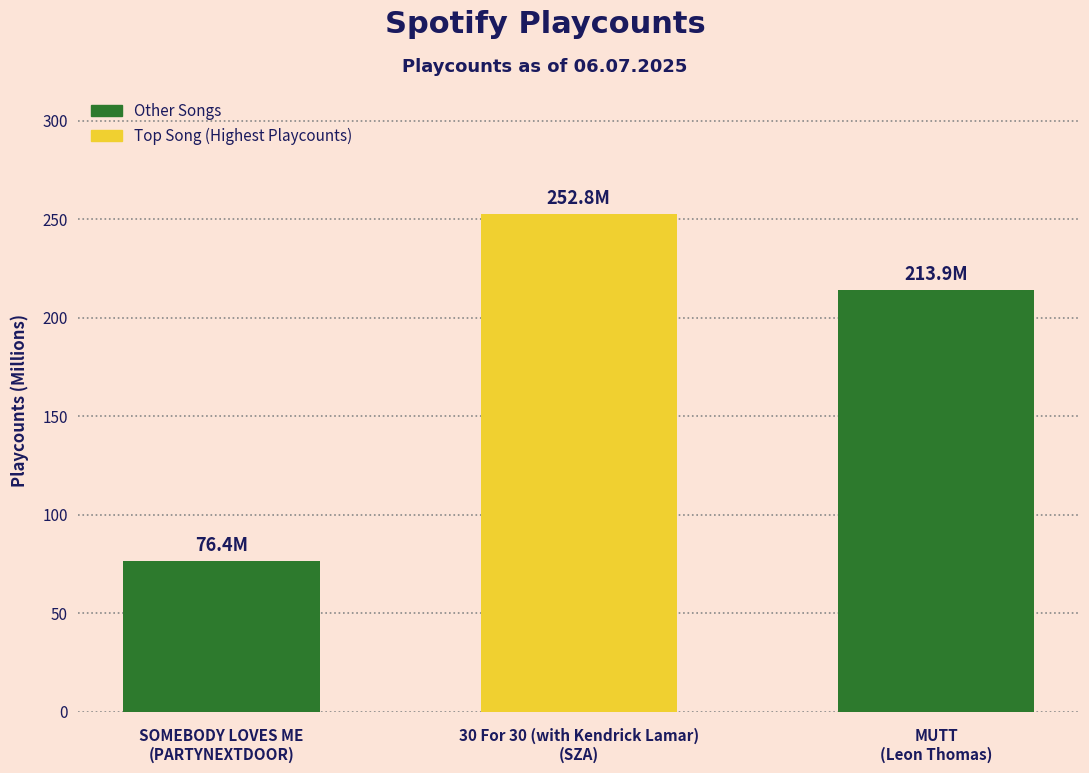

What is the sum of all values?

543.1